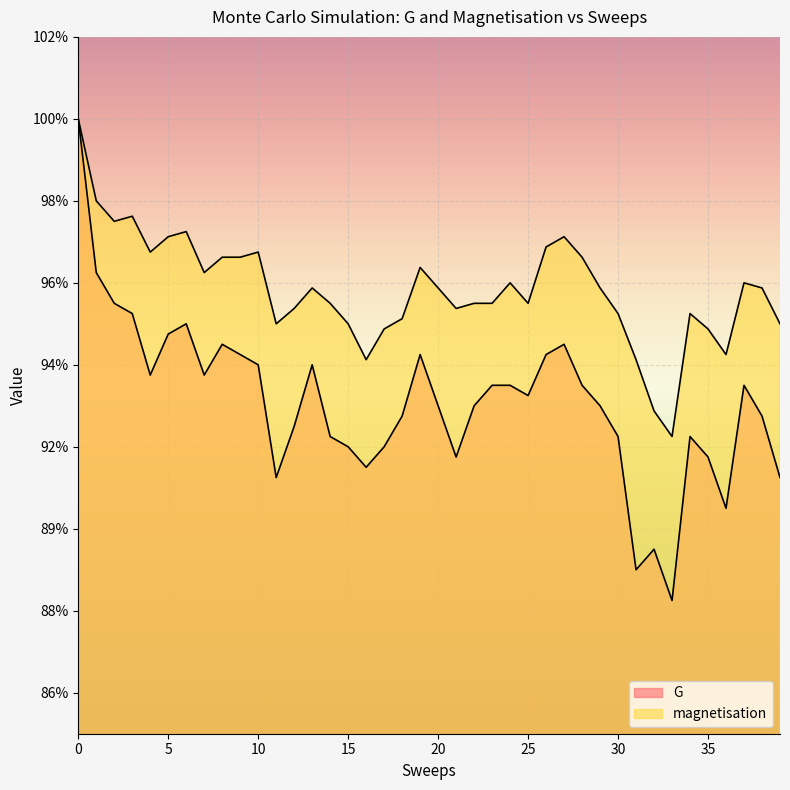

Is the value of G at 2 greater than the value of magnetisation at 30?

Yes